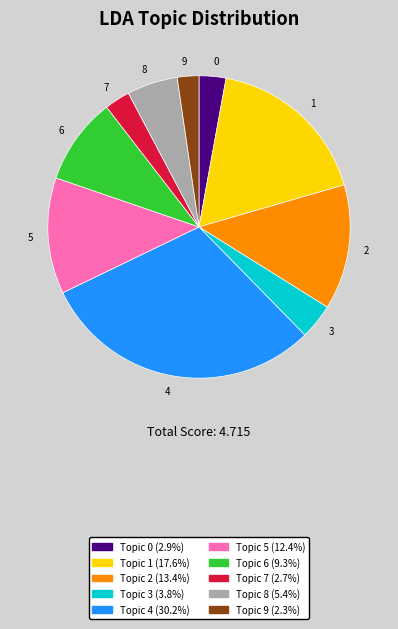

Is there a majority slice in this chart?

No